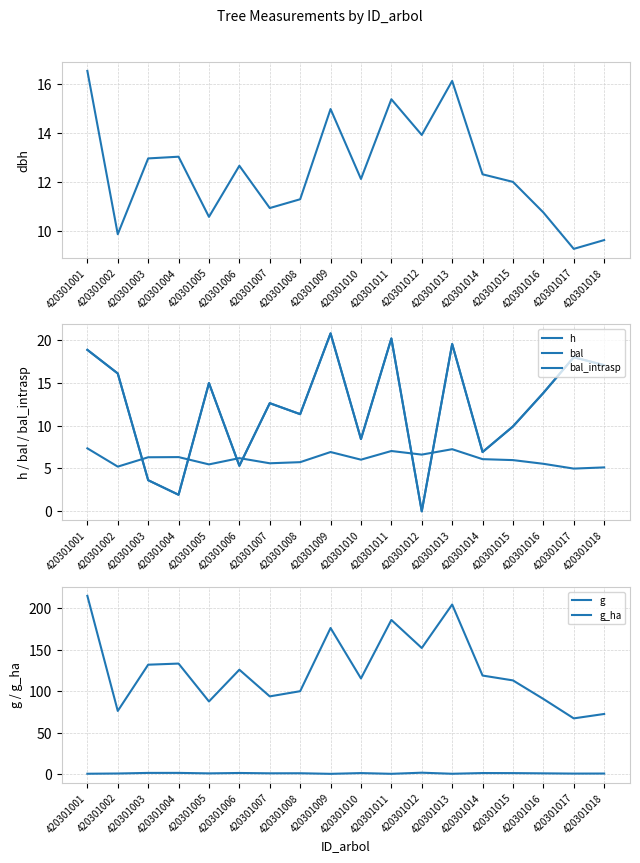

At which label is g_ha closest to 1?

420301002